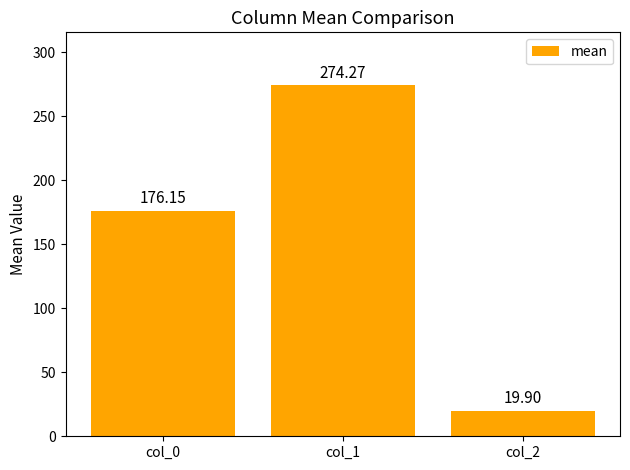

Between col_2 and col_1, which is larger?

col_1